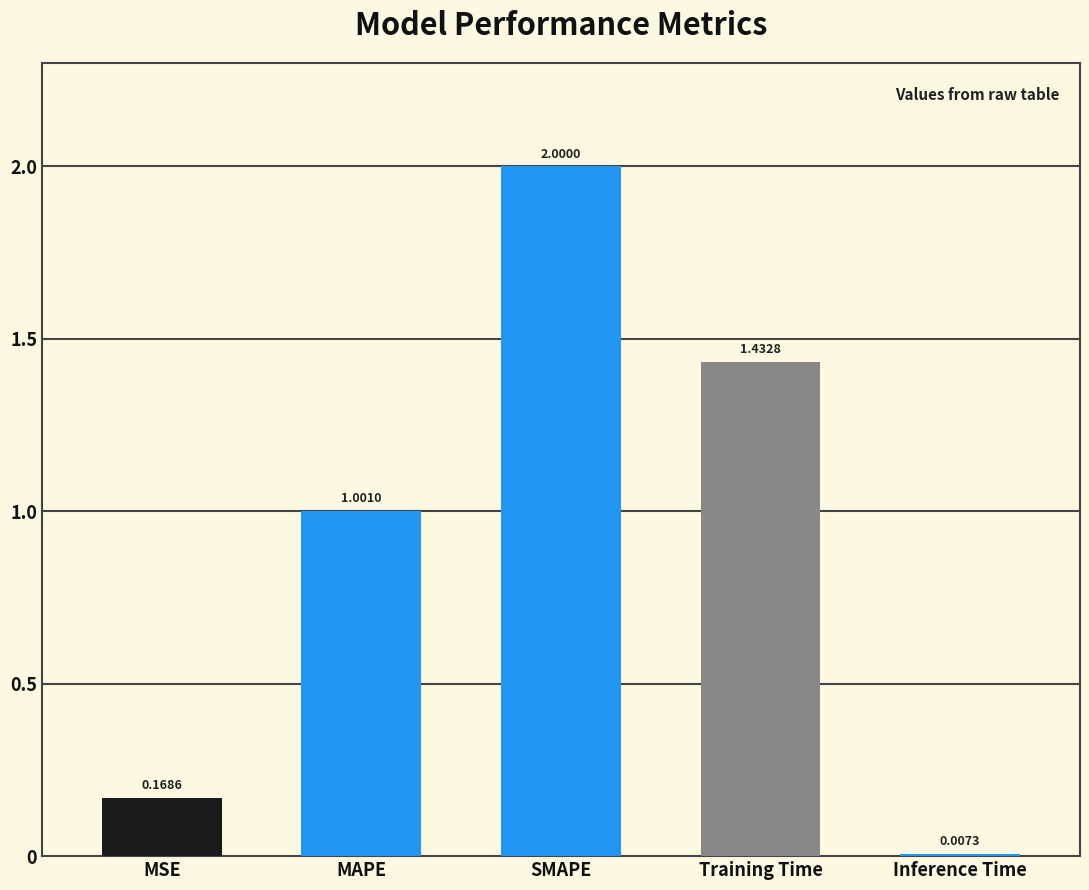

Which label corresponds to the largest value in the chart?

SMAPE